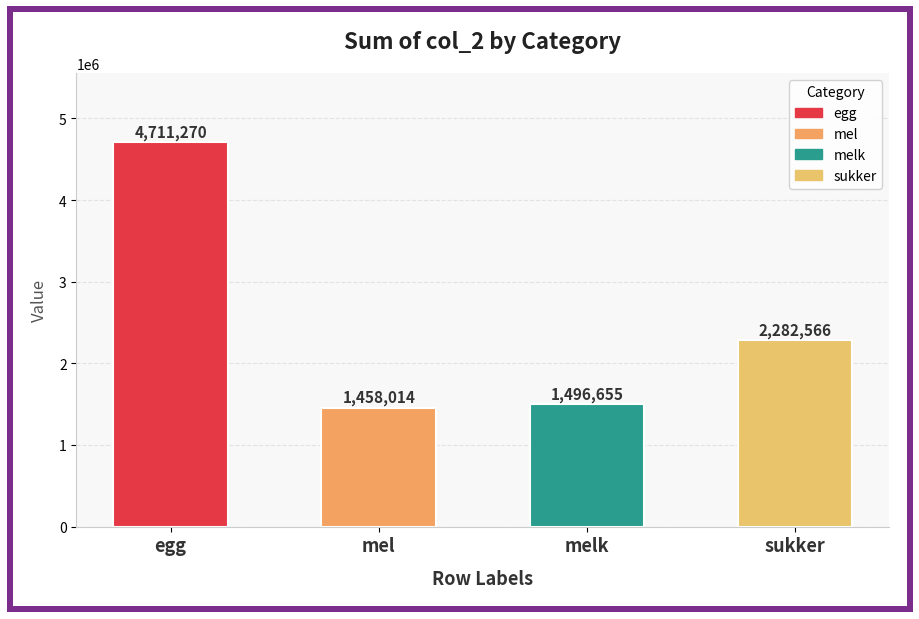

The chart shows a value of 671093.3 at mel. True or false?

False